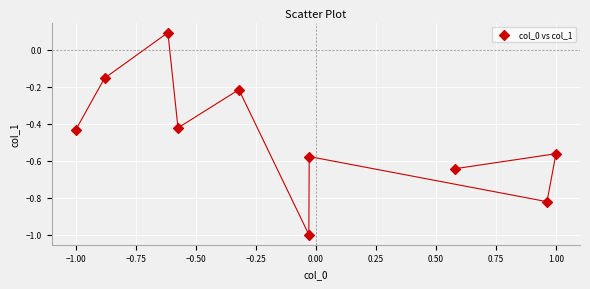

What is the average Y value?

-0.5